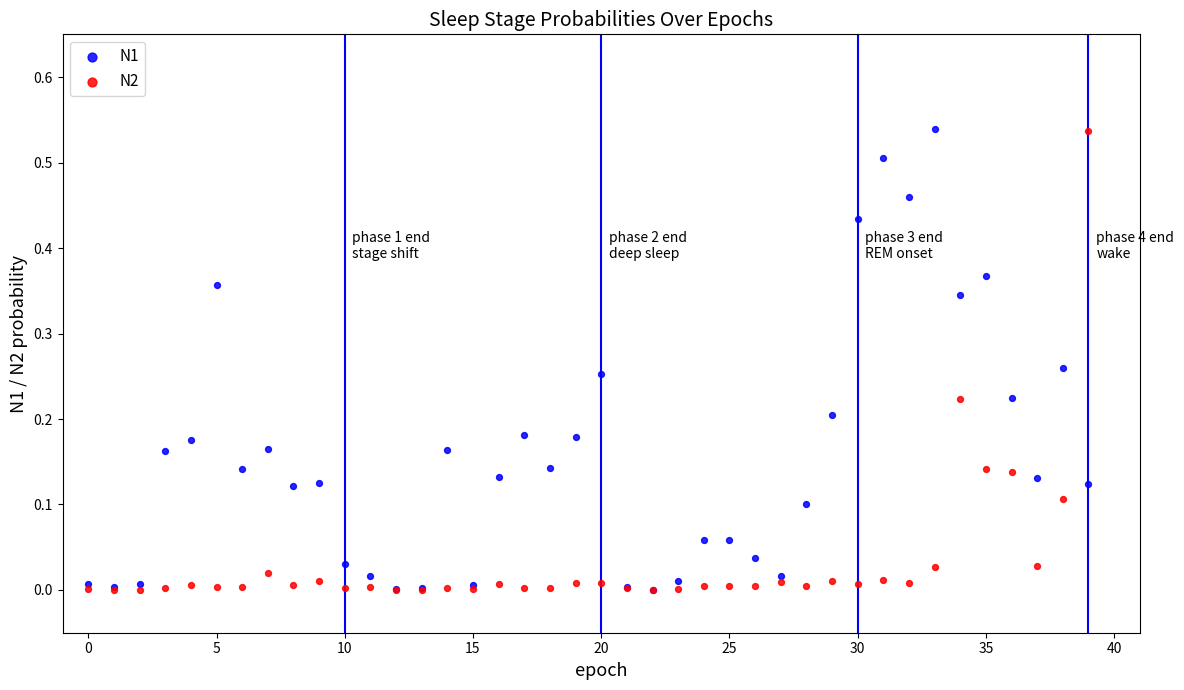

What are all the series names shown in the legend?

N1, N2